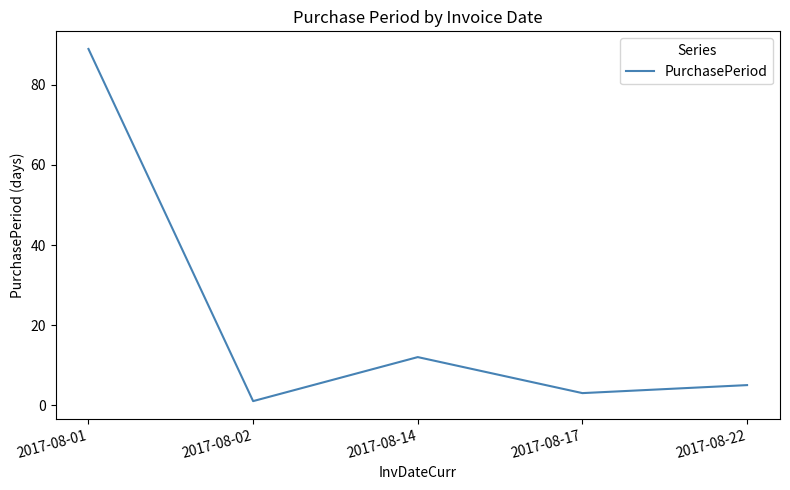

True or false: there are more than 2 points higher than both neighbors.

False